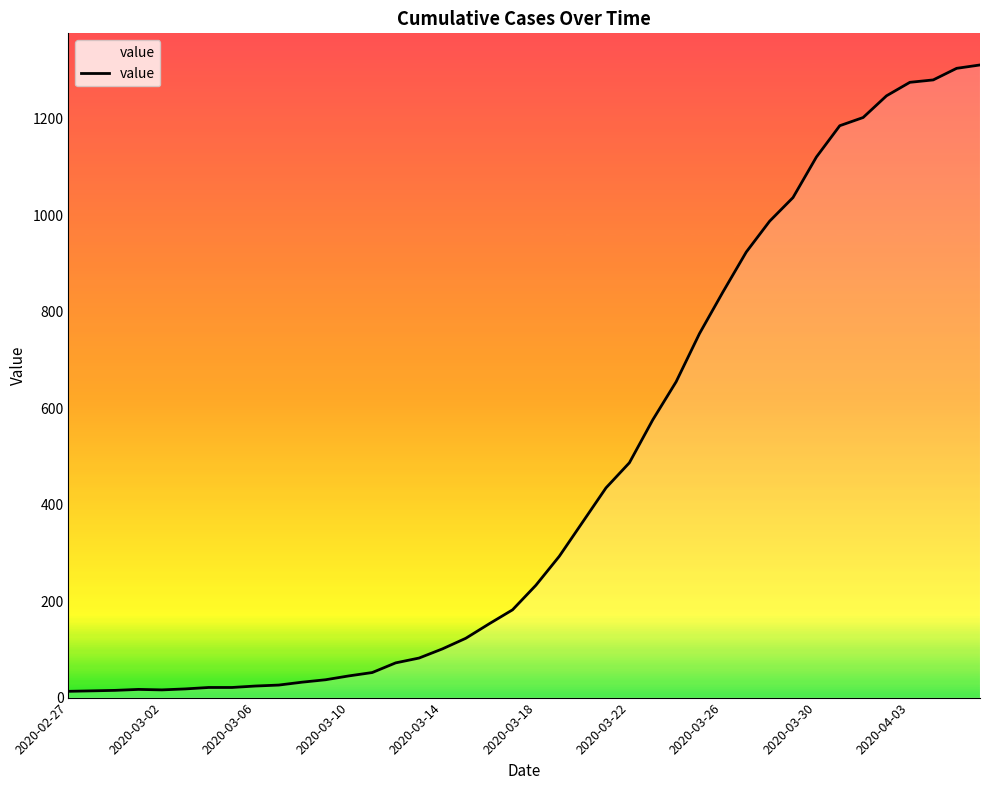

What is the greatest value displayed?

1312